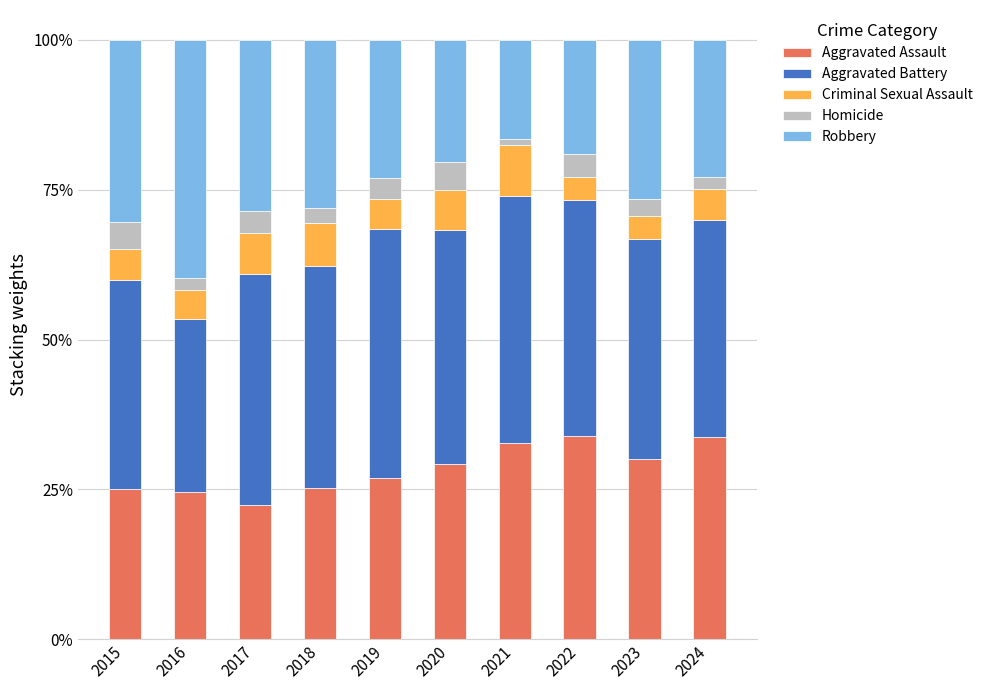

The Aggravated Assault series shows 22.4 at 2017. True or false?

True